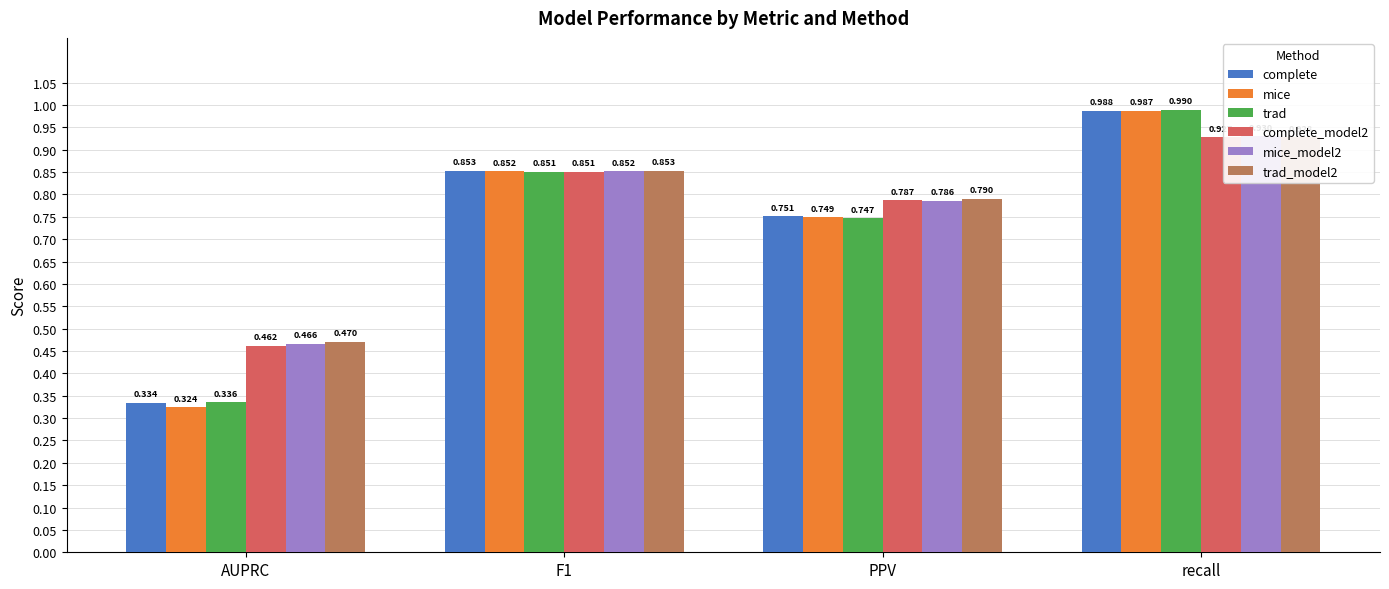

What is the difference between the maximum and second lowest values in the trad_model2 series?

0.1